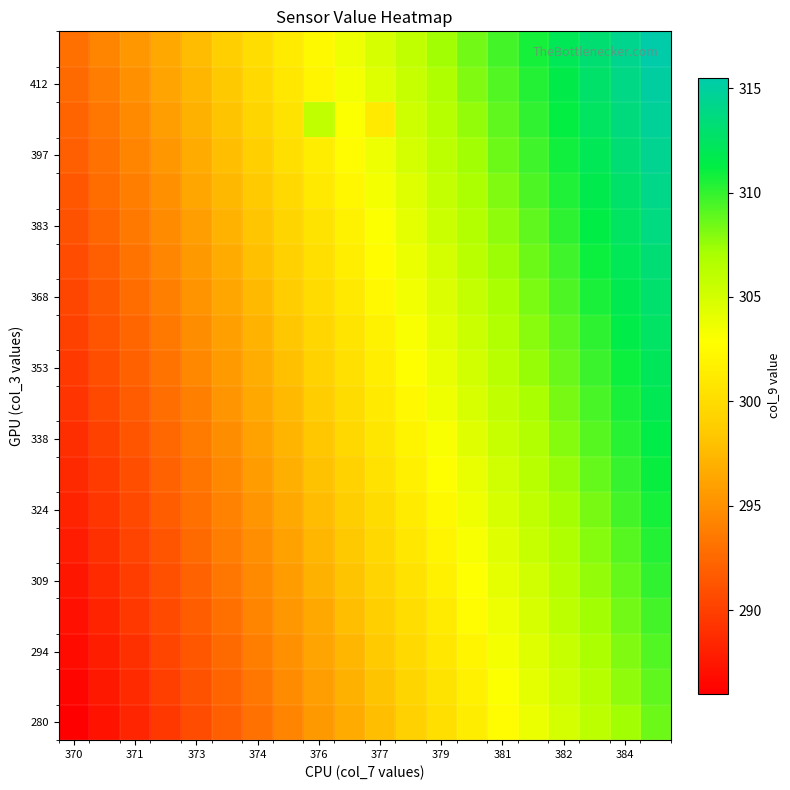

What is the minimum value shown in the chart?

286.0